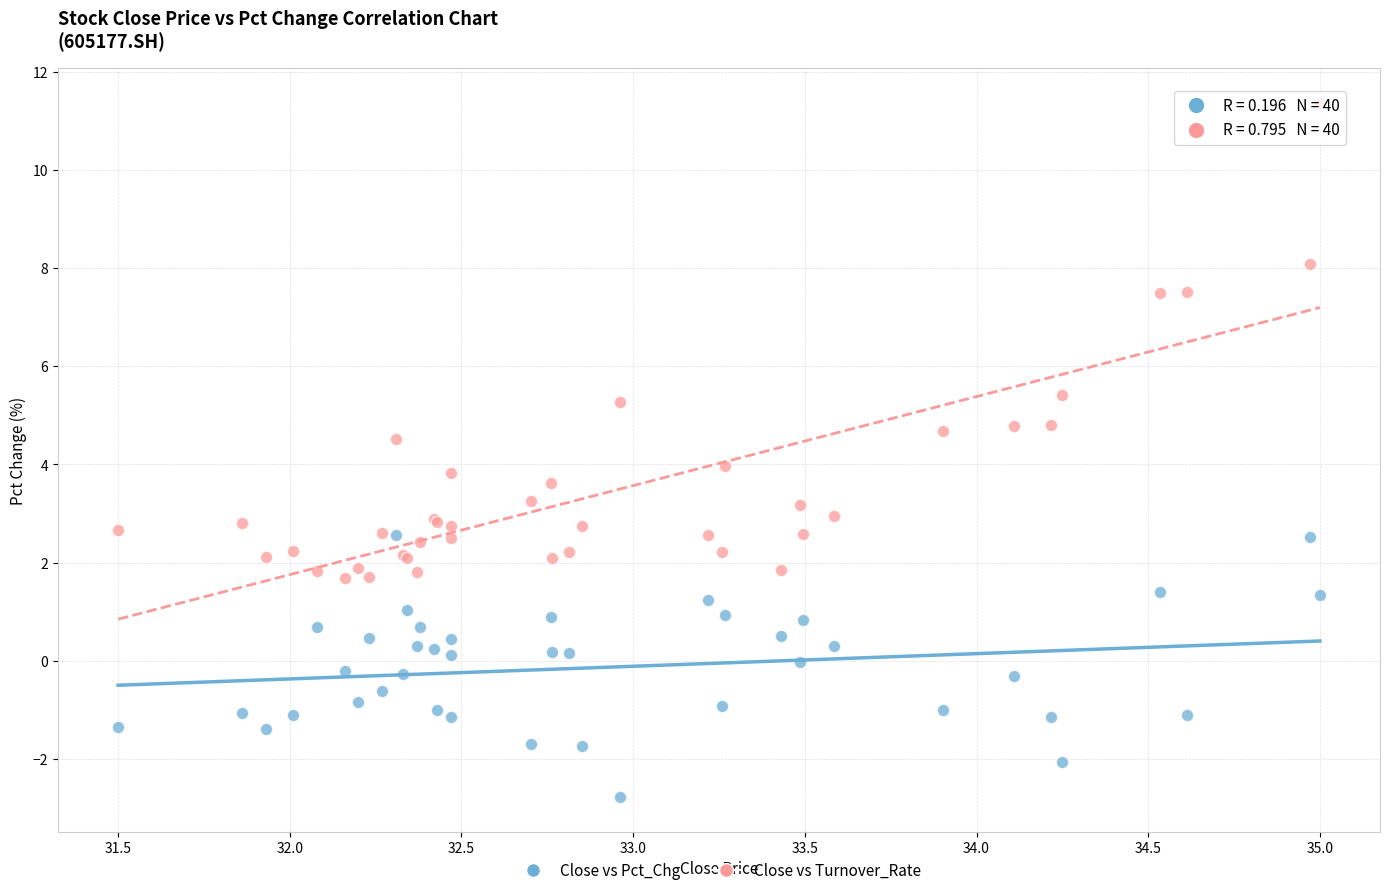

What are all the series names shown in the legend?

Close vs Pct_Chg, Close vs Turnover_Rate